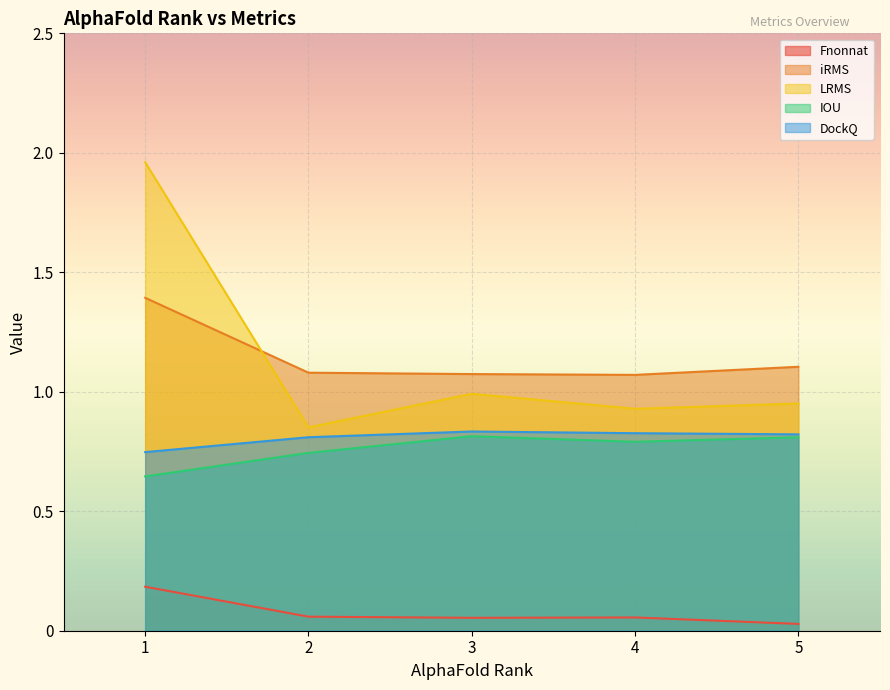

Which series changed the most between 1 and 4?

LRMS